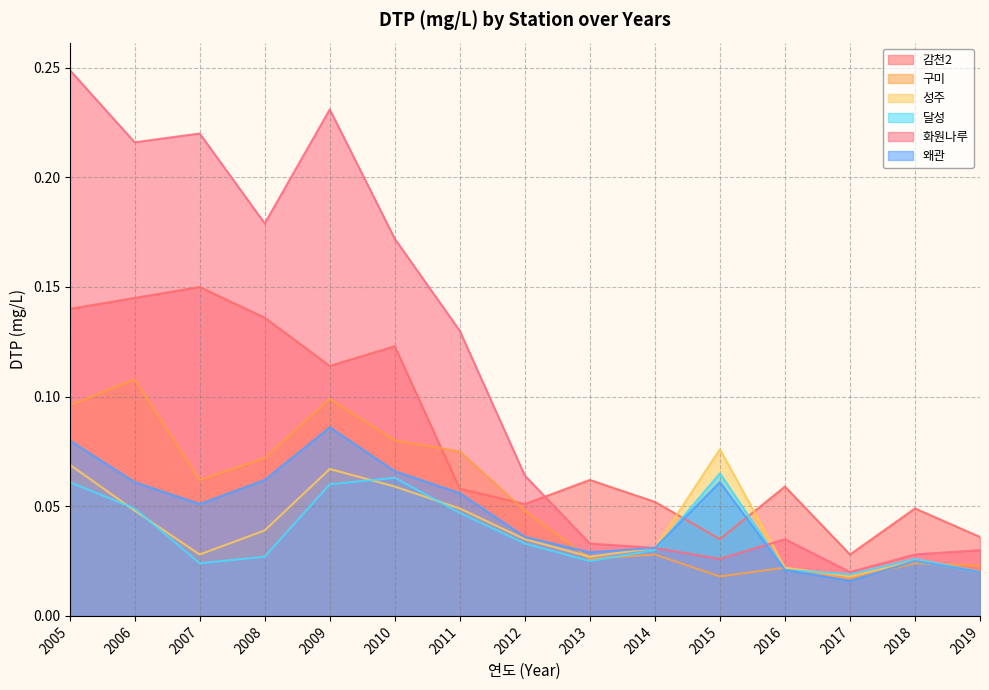

Reading left to right, what are all the values shown in this chart?

감천2: 0.1	0.1	0.1	0.1	0.1	0.1	0.1	0.1	0.1	0.1	0.0	0.1	0.0	0.0	0.0
구미: 0.1	0.1	0.1	0.1	0.1	0.1	0.1	0.0	0.0	0.0	0.0	0.0	0.0	0.0	0.0
성주: 0.1	0.0	0.0	0.0	0.1	0.1	0.0	0.0	0.0	0.0	0.1	0.0	0.0	0.0	0.0
달성: 0.1	0.0	0.0	0.0	0.1	0.1	0.0	0.0	0.0	0.0	0.1	0.0	0.0	0.0	0.0
화원나루: 0.2	0.2	0.2	0.2	0.2	0.2	0.1	0.1	0.0	0.0	0.0	0.0	0.0	0.0	0.0
왜관: 0.1	0.1	0.1	0.1	0.1	0.1	0.1	0.0	0.0	0.0	0.1	0.0	0.0	0.0	0.0